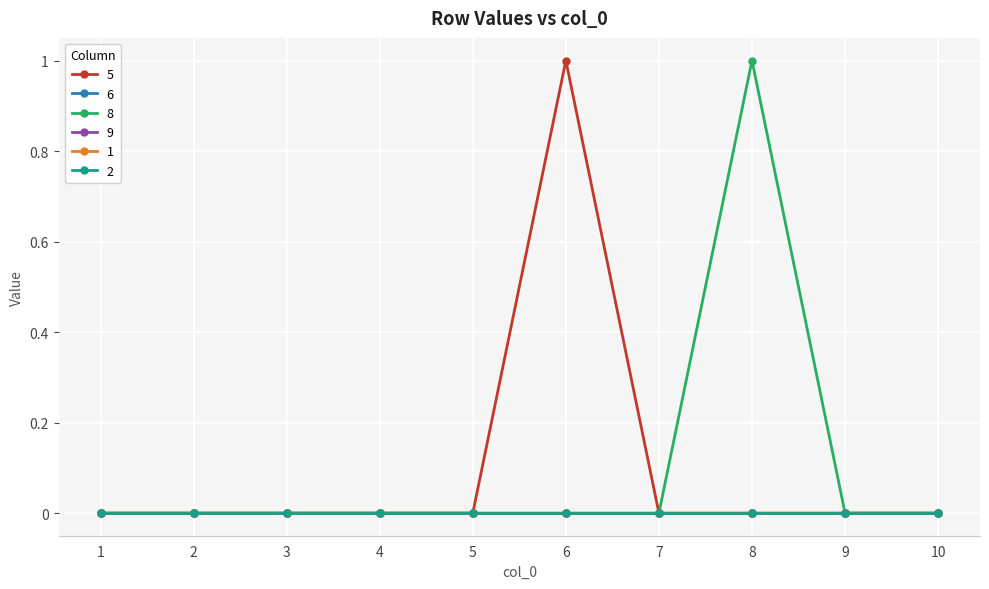

Reading left to right, extract all data points from this chart.

5: 1=0	2=0	3=0	4=0	5=0	6=1	7=0	8=0	9=0	10=0
6: 1=0	2=0	3=0	4=0	5=0	6=0	7=0	8=0	9=0	10=0
8: 1=0	2=0	3=0	4=0	5=0	6=0	7=0	8=1	9=0	10=0
9: 1=0	2=0	3=0	4=0	5=0	6=0	7=0	8=0	9=0	10=0
1: 1=0	2=0	3=0	4=0	5=0	6=0	7=0	8=0	9=0	10=0
2: 1=0	2=0	3=0	4=0	5=0	6=0	7=0	8=0	9=0	10=0